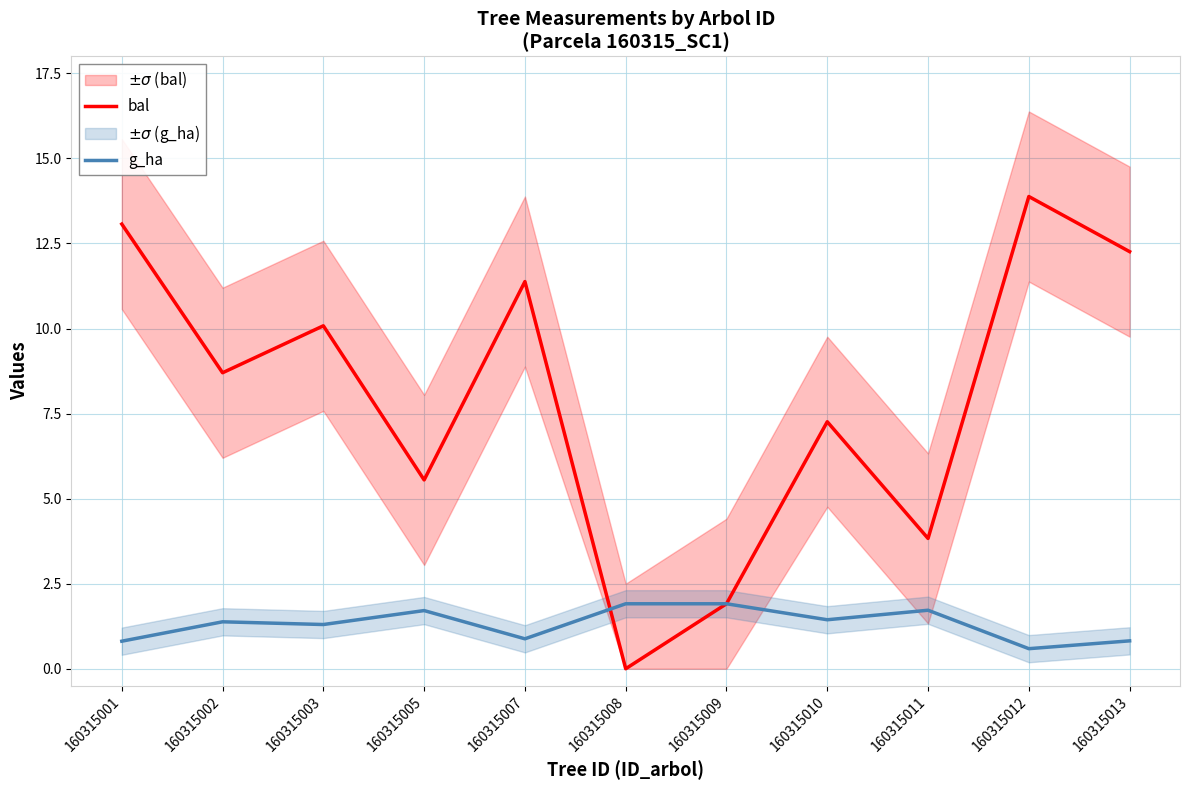

Where is the first local maximum for bal?

160315003